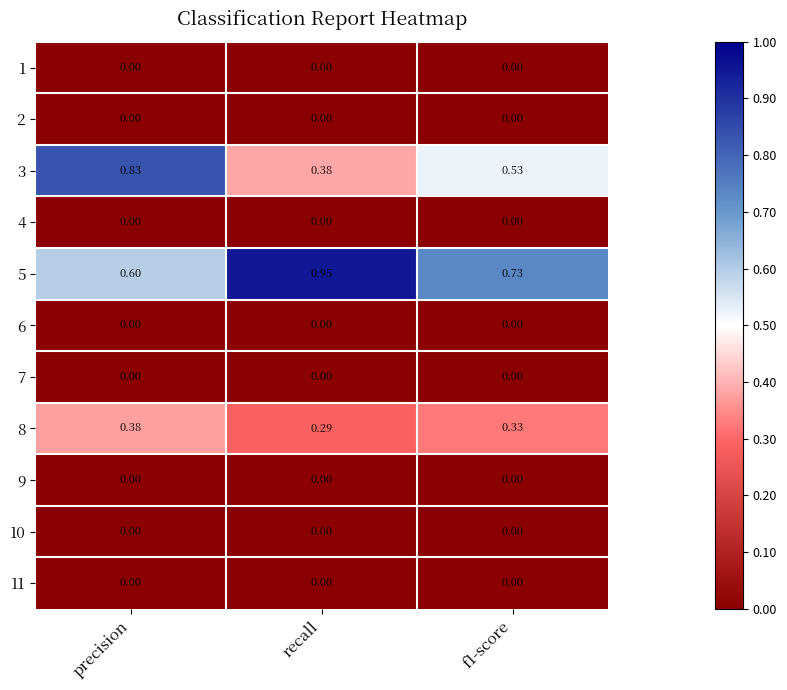

At which label does 8 reach its minimum?

recall